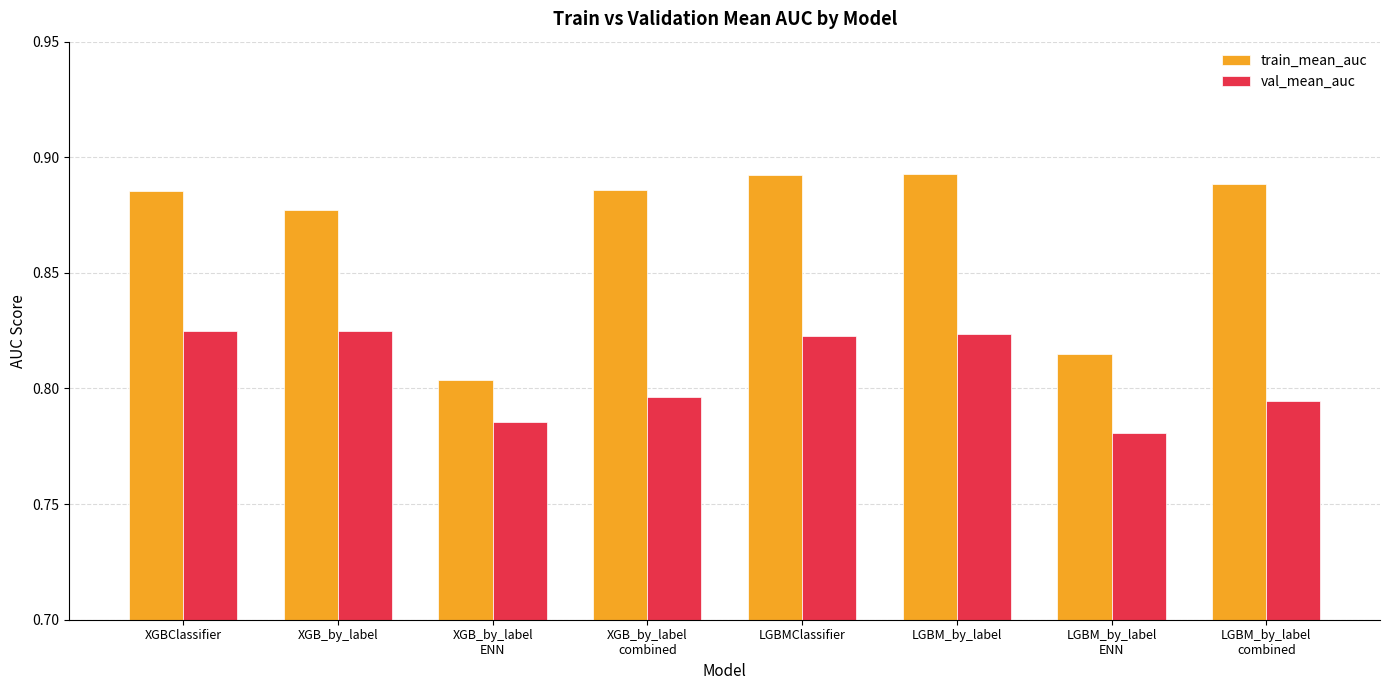

What is the difference between the maximum and minimum values in the train_mean_auc series?

0.1